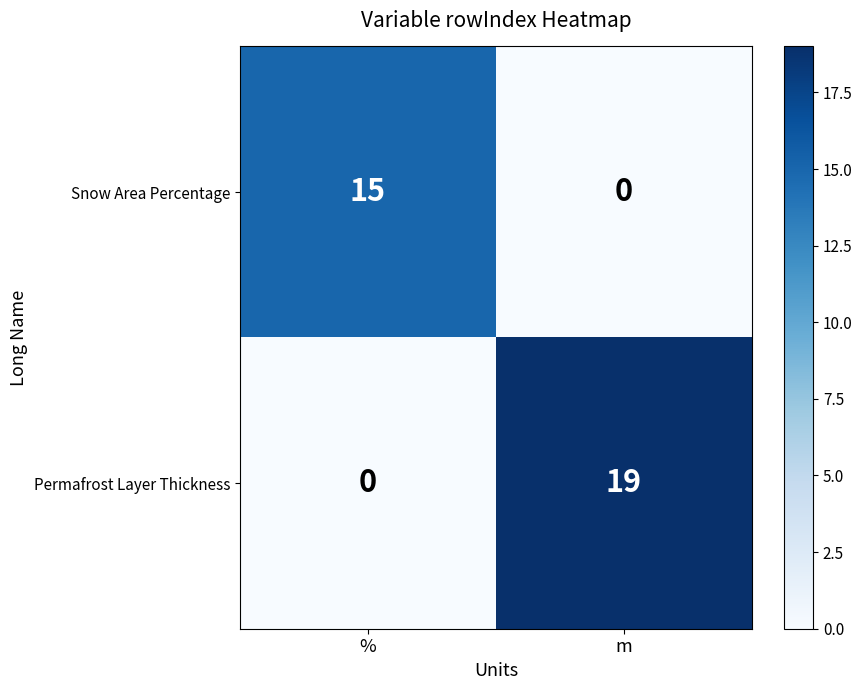

Reading right to left, extract all data points from this chart.

Snow Area Percentage: m=0	%=15
Permafrost Layer Thickness: m=19	%=0